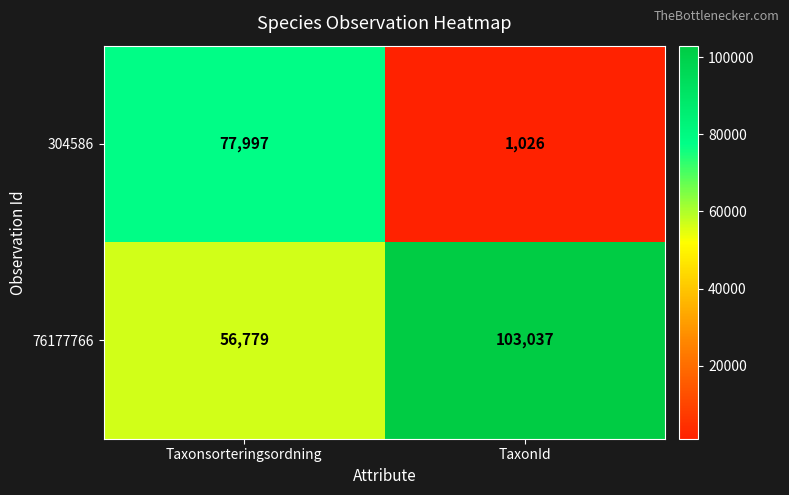

Reading left to right, extract all data points from this chart.

304586: Taxonsorteringsordning=77997	TaxonId=1026
76177766: Taxonsorteringsordning=56779	TaxonId=103037